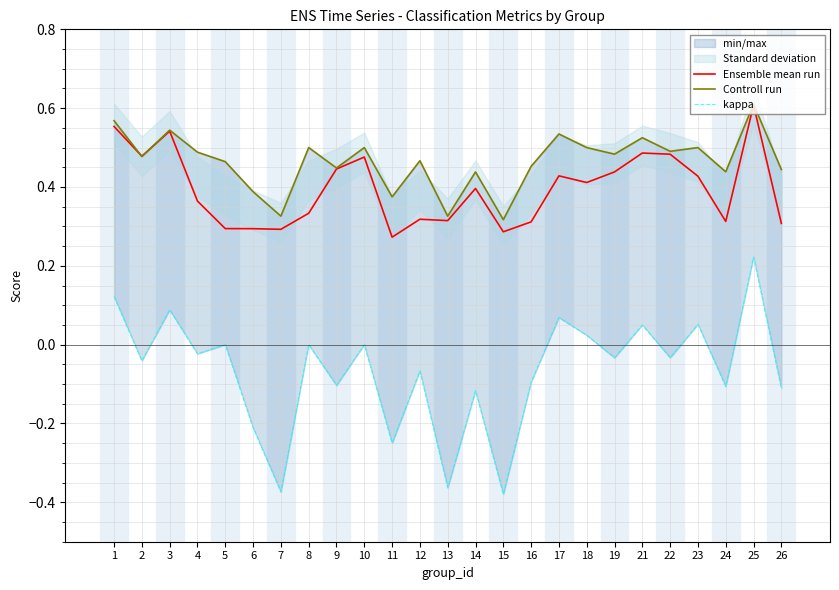

After their last crossing, which series has the higher values: Ensemble mean run or Controll run?

Controll run